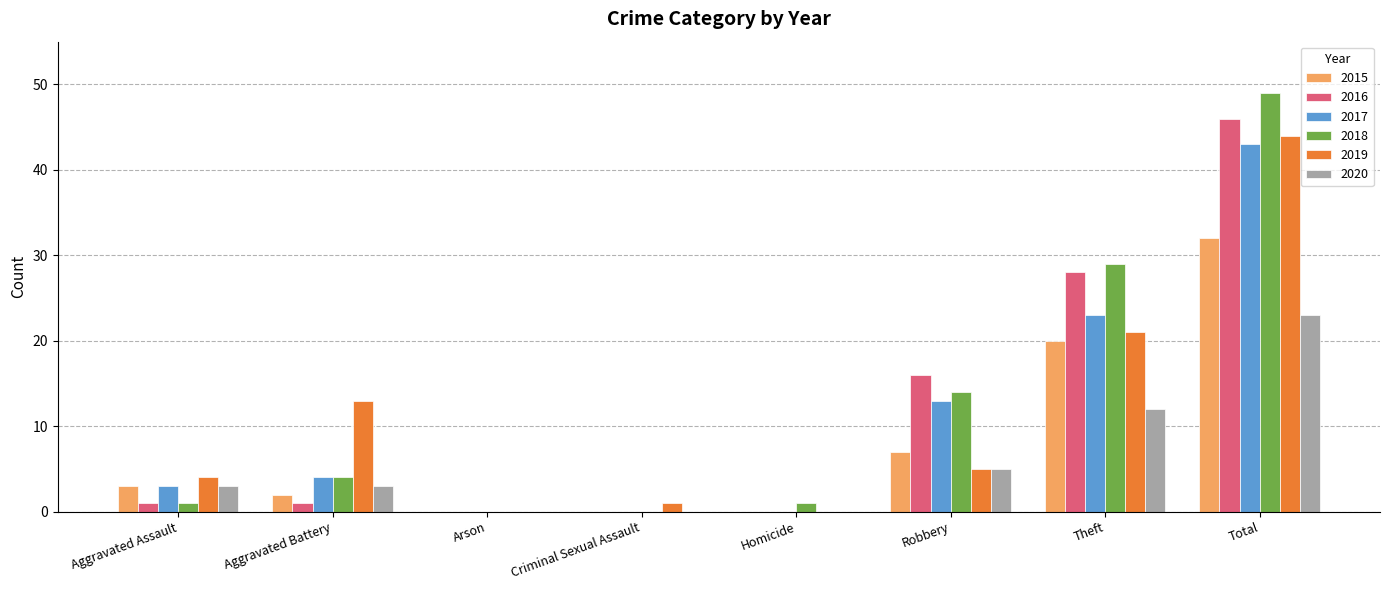

Which series has the widest spread of values?

2018